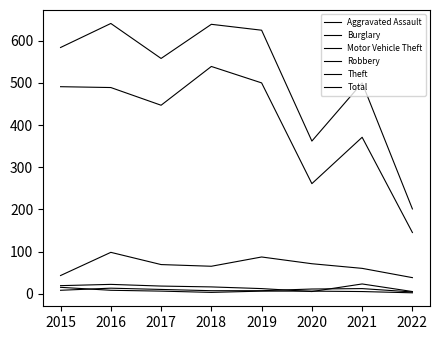

How many values in the Robbery series are below 6?

3